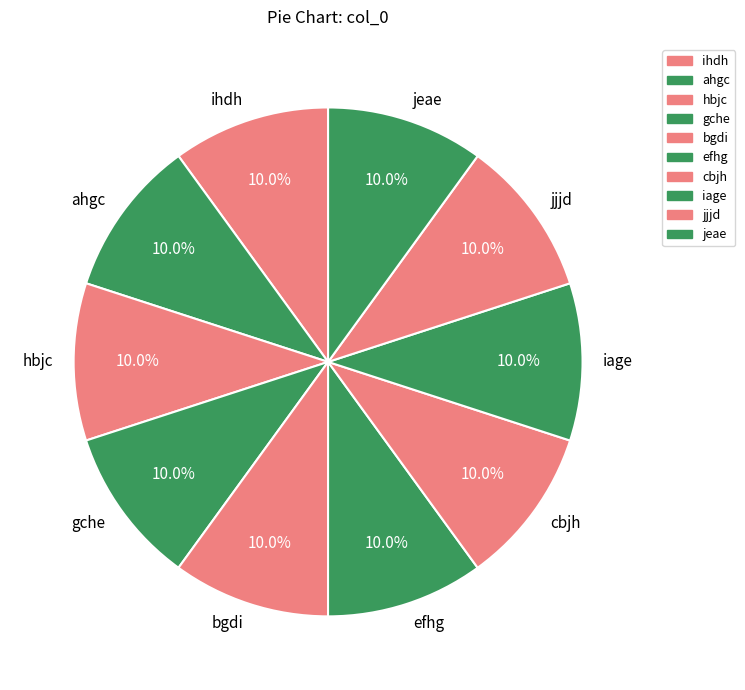

The hbjc slice represents 10% of the pie. True or false?

True